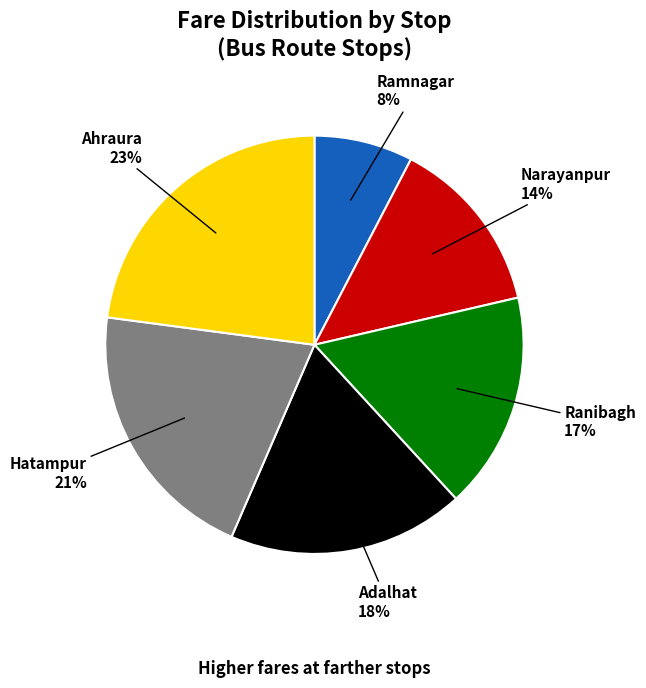

What is the smallest slice in the pie chart?

Ramnagar